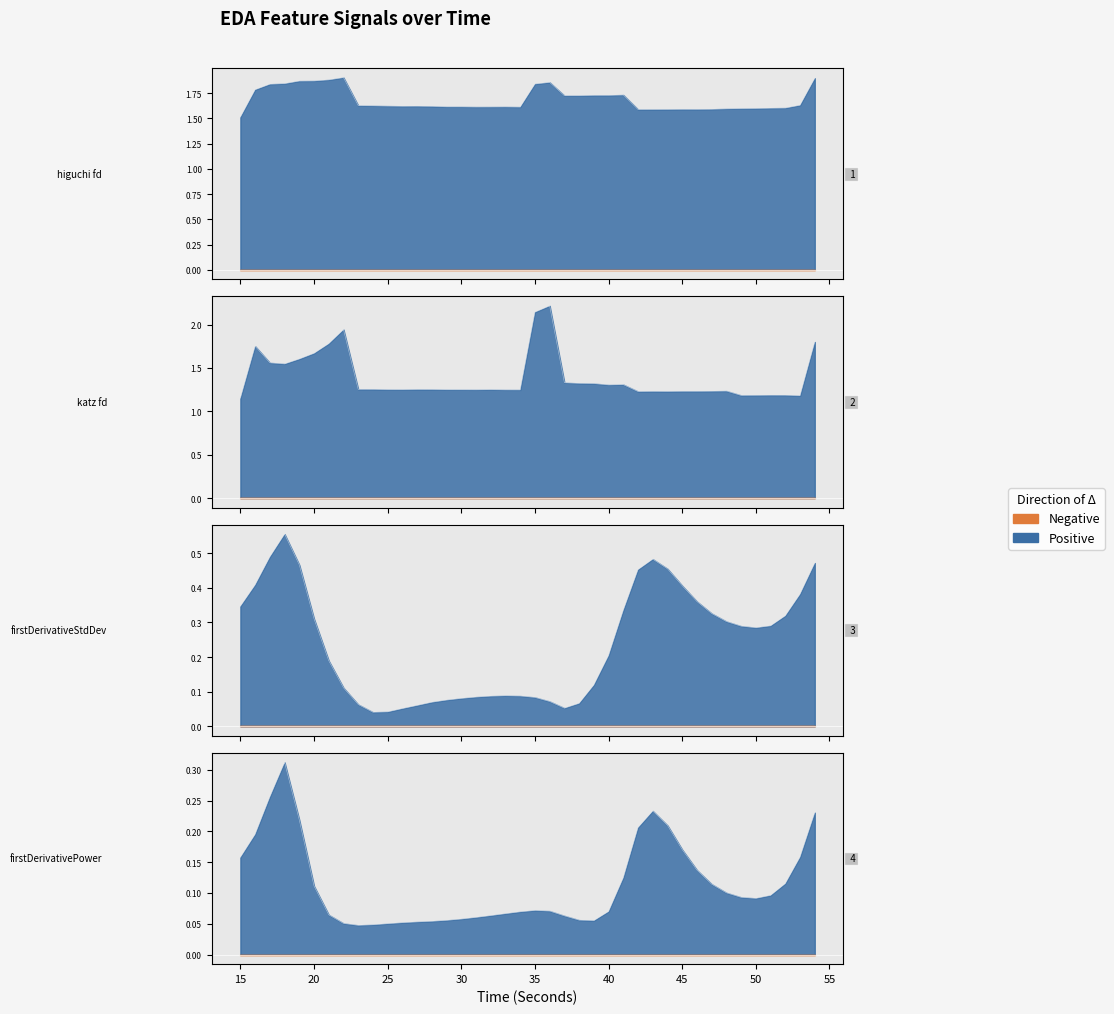

How many lines are shown in the chart?

4